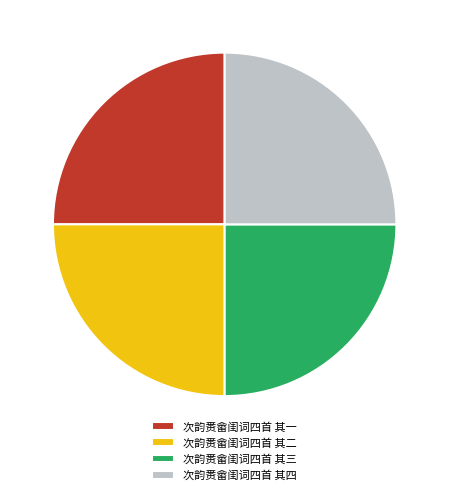

What is the ratio of the value at 次韵赉畲闺词四首 其三 to the value at 次韵赉畲闺词四首 其一?

1.0